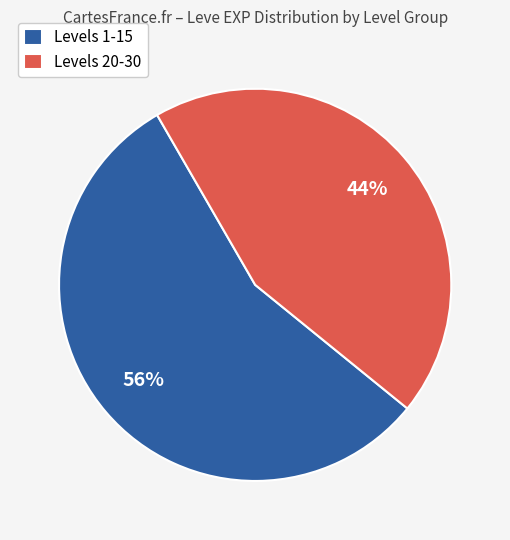

The Levels 20-30 slice represents 44% of the pie. True or false?

True